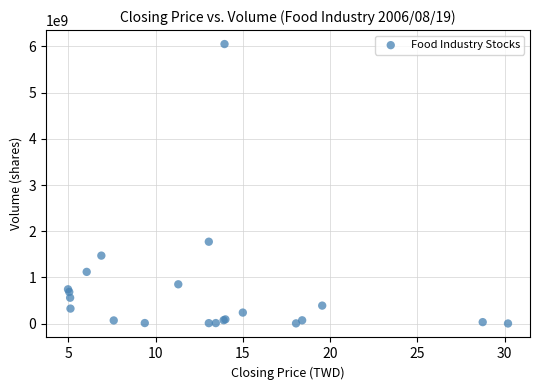

What Y value in the scatter plot is closest to 3026784016?

1772286488